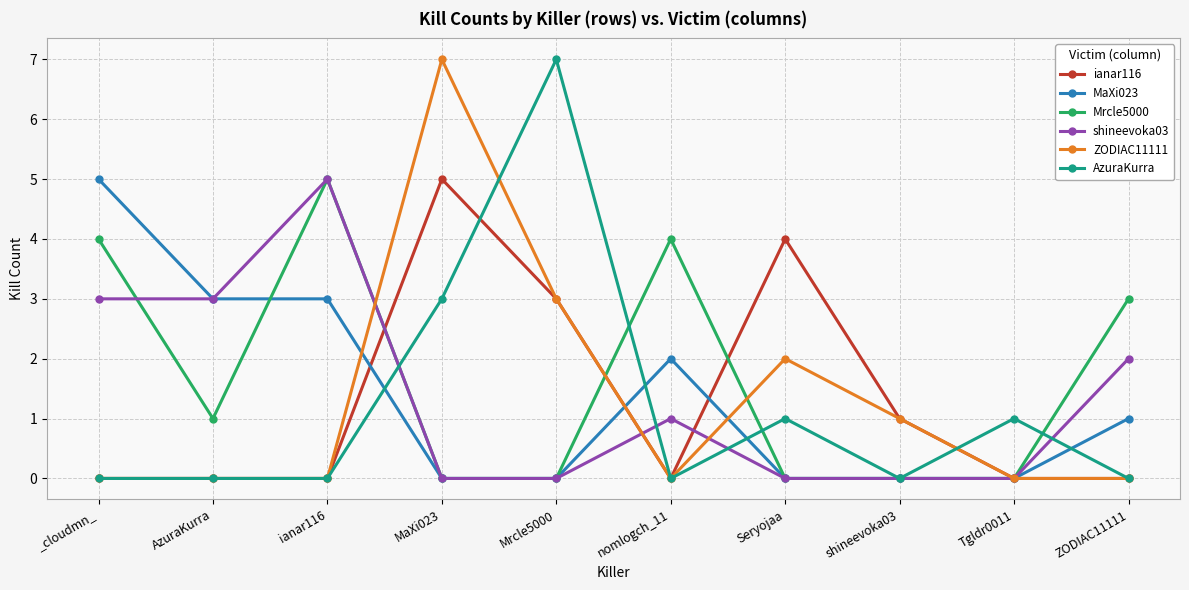

Reading left to right, extract all data points from this chart.

ianar116: 0	0	0	5	3	0	4	1	0	0
MaXi023: 5	3	3	0	0	2	0	0	0	1
Mrcle5000: 4	1	5	0	0	4	0	0	0	3
shineevoka03: 3	3	5	0	0	1	0	0	0	2
ZODIAC11111: 0	0	0	7	3	0	2	1	0	0
AzuraKurra: 0	0	0	3	7	0	1	0	1	0